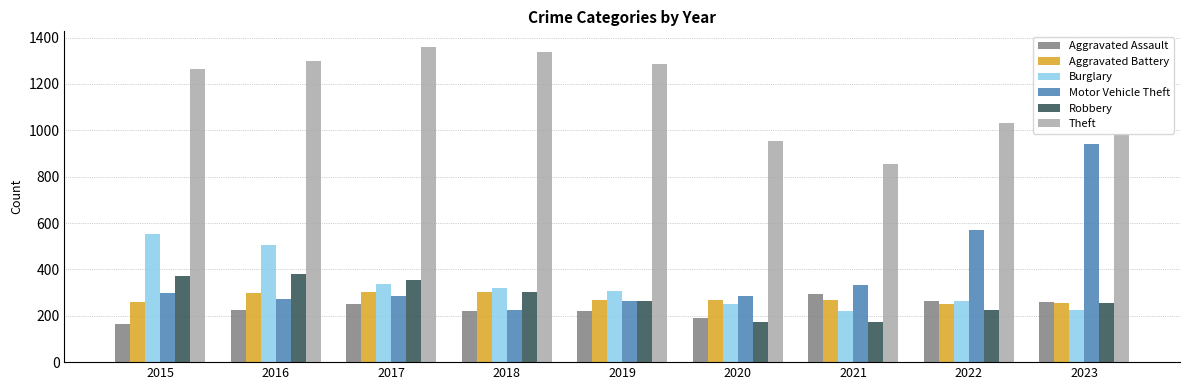

Which series has the largest total across all categories?

Theft